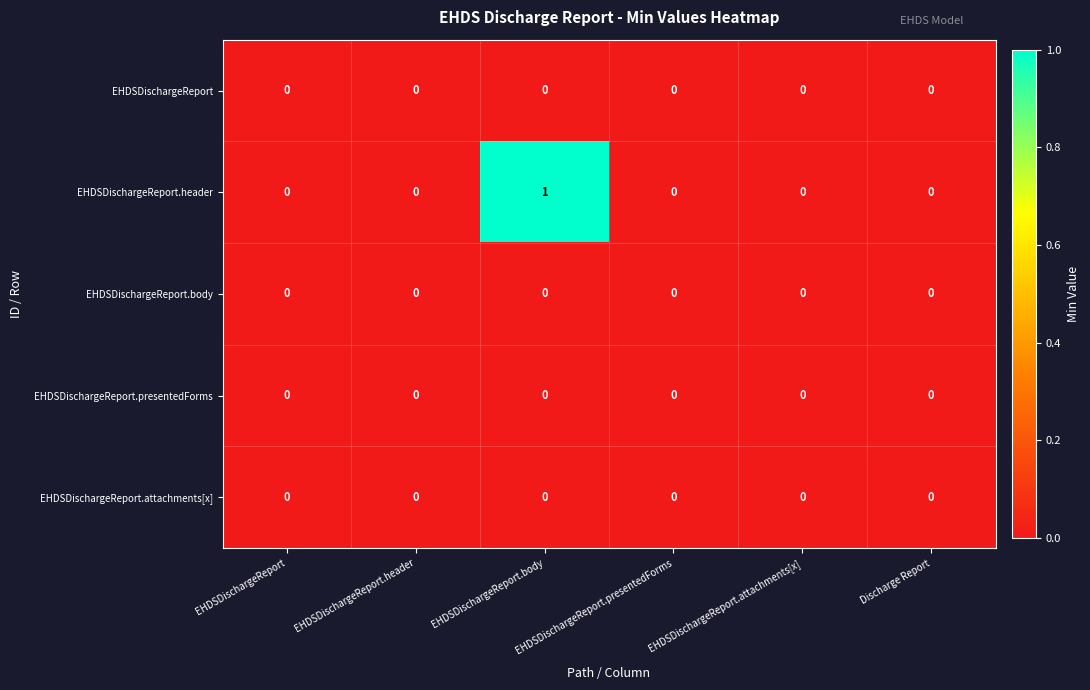

At which label does EHDSDischargeReport.header reach its peak?

EHDSDischargeReport.body